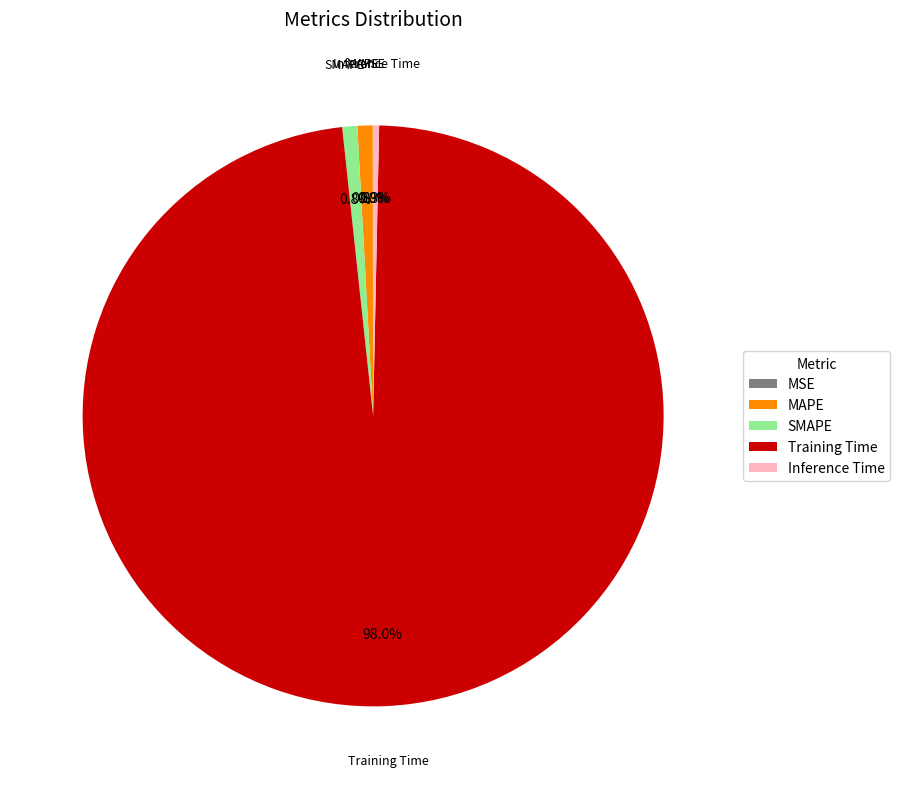

To the nearest percent, what is the difference between the largest and smallest slice percentages?

98%